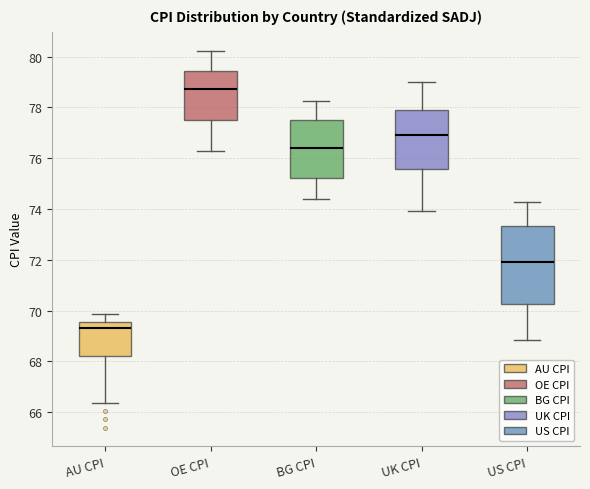

Reading left to right, transcribe this box plot: for each box, give where its median line is, the range the box spans, and where its two whiskers end, as read against the y-axis. The values are not printed on the chart, so give them approximately, as read against the axis.

AU CPI: median 69.4, box 68.2 to 69.6, whiskers 66.4 to 69.8
OE CPI: median 78.8, box 77.6 to 79.4, whiskers 76.2 to 80.2
BG CPI: median 76.4, box 75.2 to 77.6, whiskers 74.4 to 78.2
UK CPI: median 77.0, box 75.6 to 77.8, whiskers 74.0 to 79.0
US CPI: median 72.0, box 70.2 to 73.4, whiskers 68.8 to 74.2